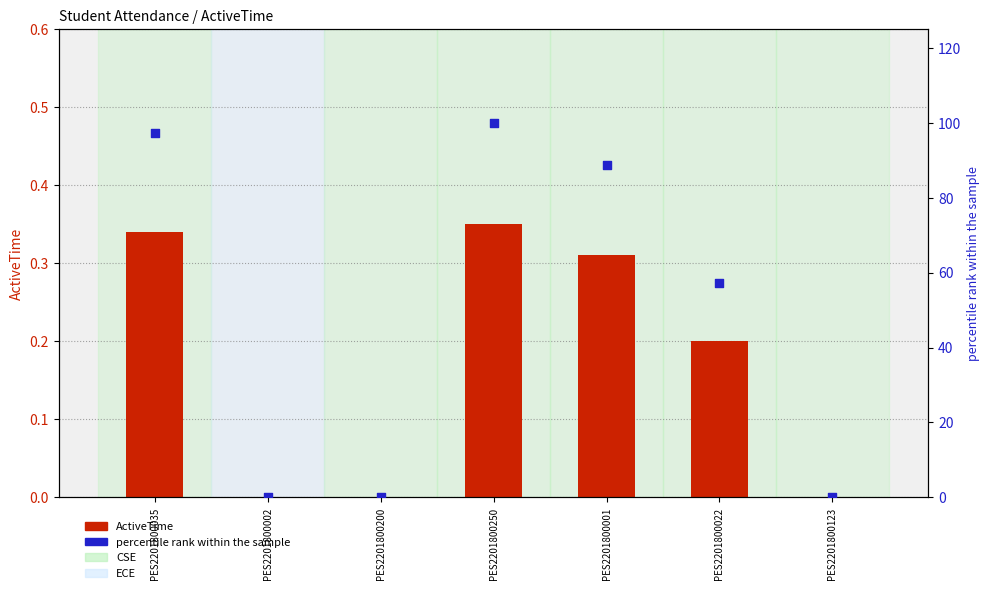

What are all the series names shown in the legend?

ActiveTime, percentile rank within the sample